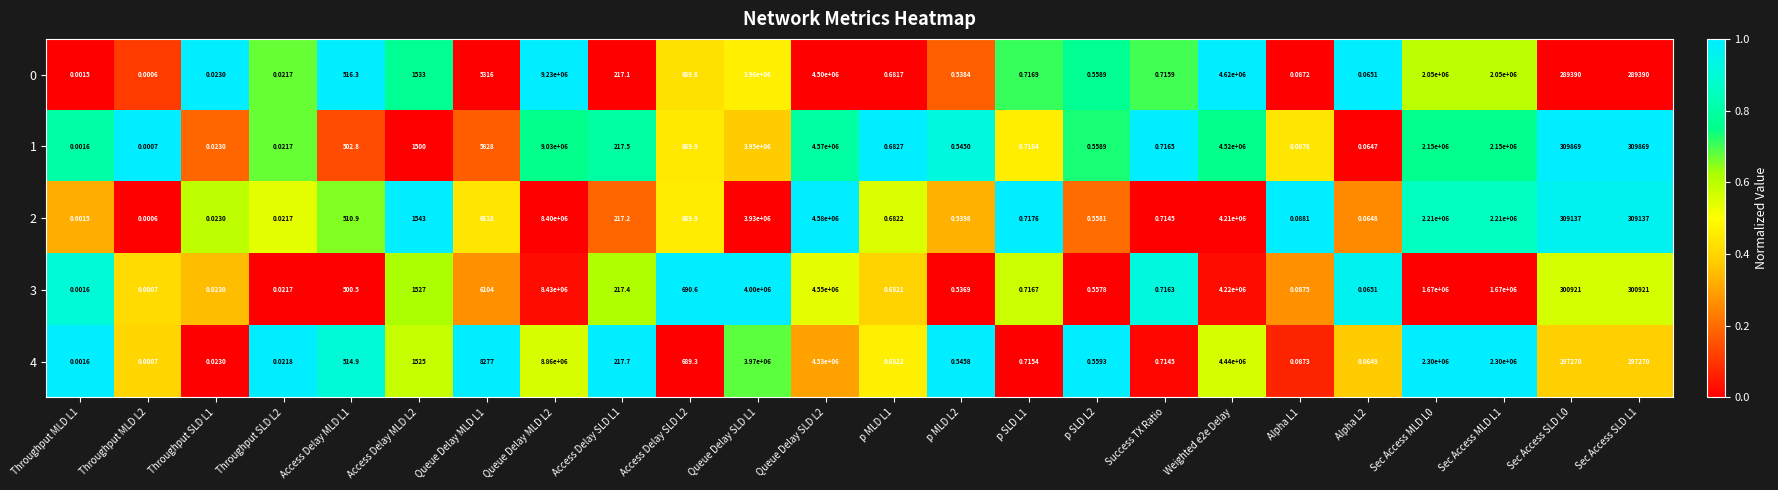

Is the value of 0 at Throughput SLD L2 greater than the value of 4 at Access Delay MLD L1?

No